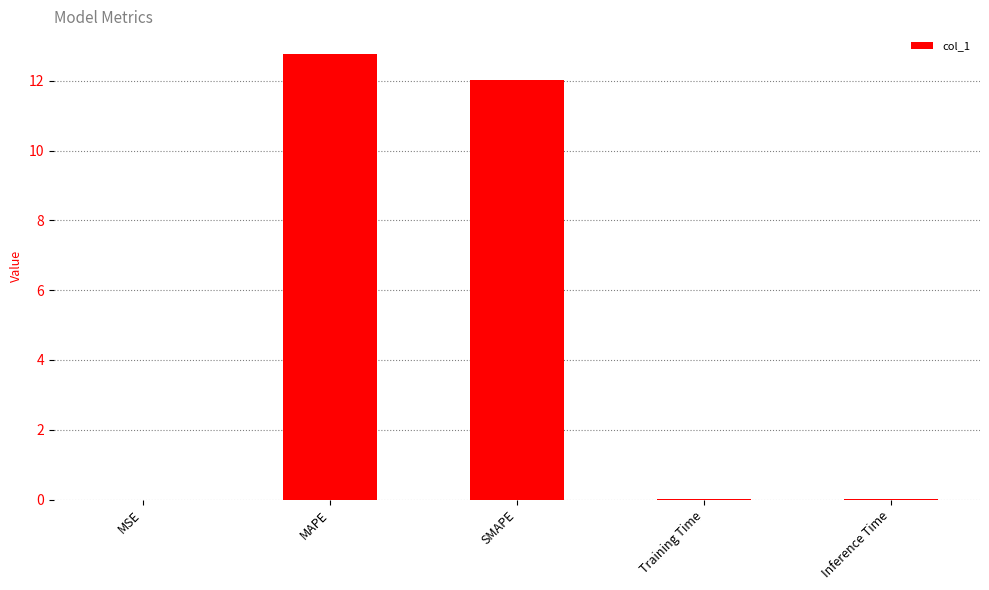

The chart shows a value of 7.3 at MAPE. True or false?

False